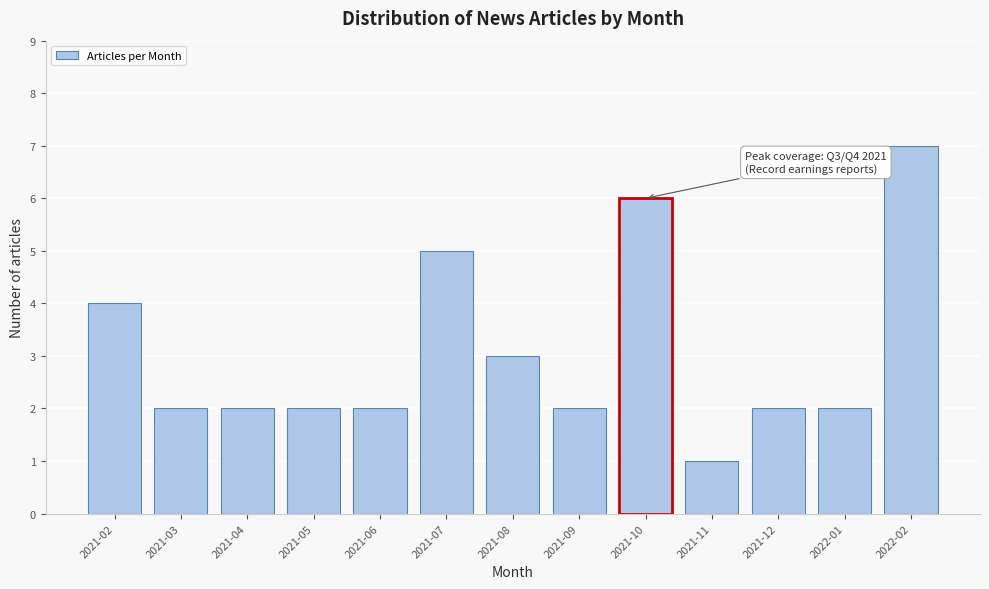

Reading right to left, transcribe all the data shown in this chart.

7	2	2	1	6	2	3	5	2	2	2	2	4